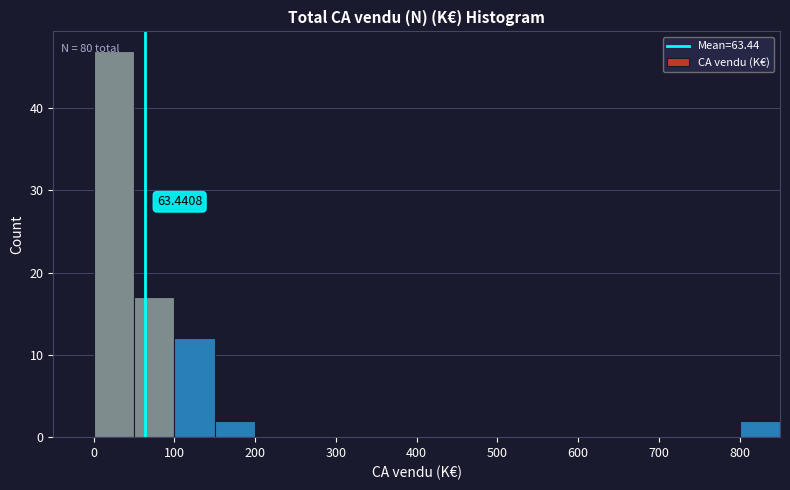

Over which range of the x-axis is the bar tallest?

0 to 50